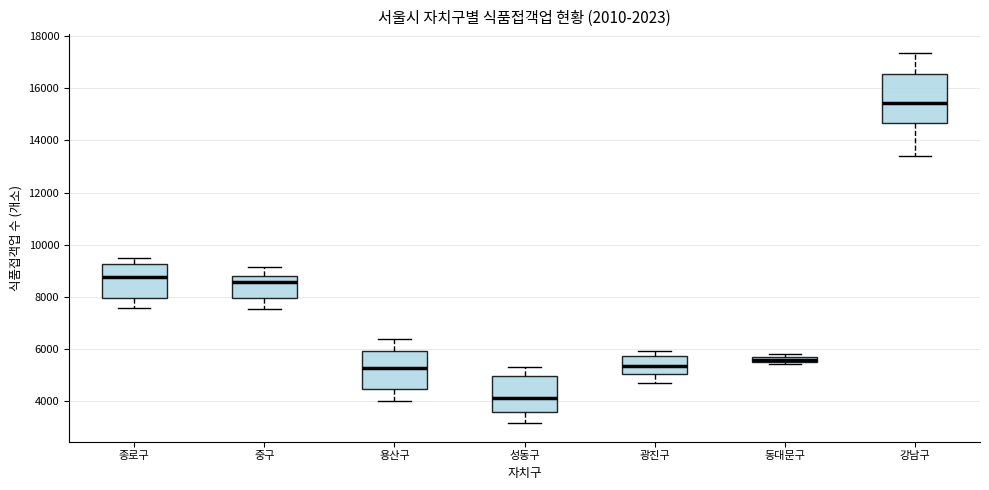

Where is the lower edge of the box for 성동구 on the y-axis? The values are not printed on the chart, so give them approximately, as read against the axis.

3600